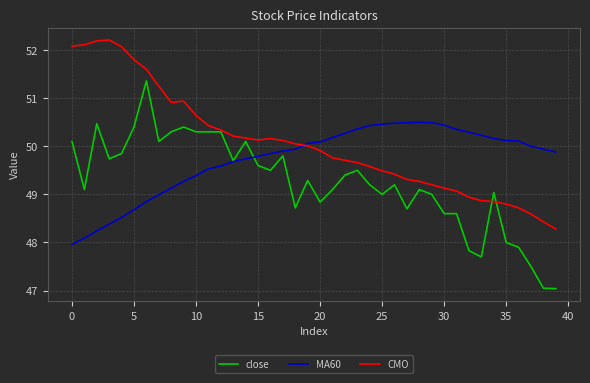

Which series has the widest spread of values?

close